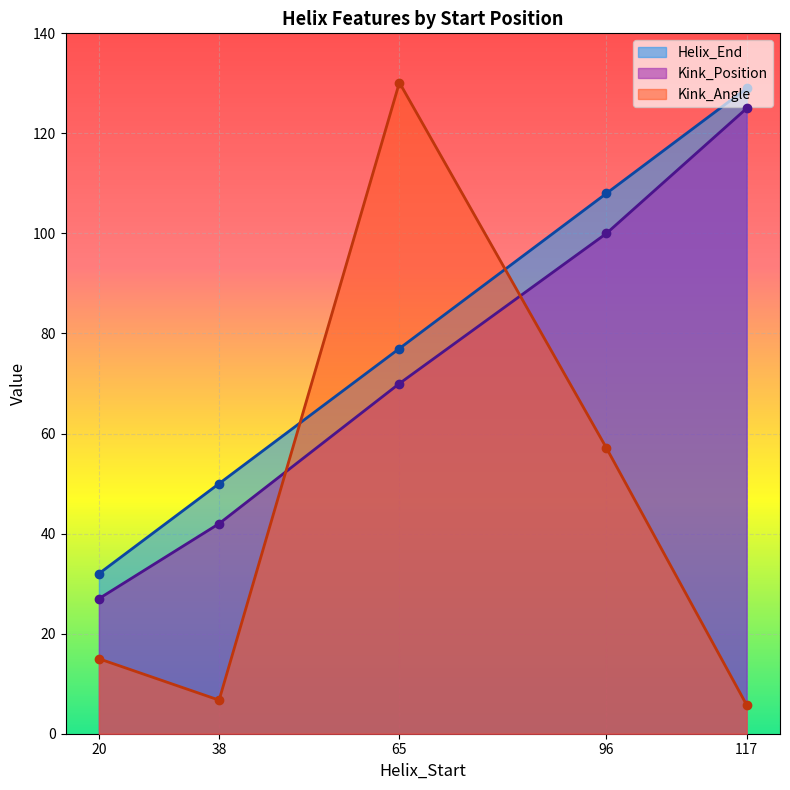

Reading left to right, what are all the values shown in this chart?

Helix_End: 32.0	50.0	77.0	108.0	129.0
Kink_Position: 27.0	42.0	70.0	100.0	125.0
Kink_Angle: 15.0	6.7	130.2	57.1	5.8